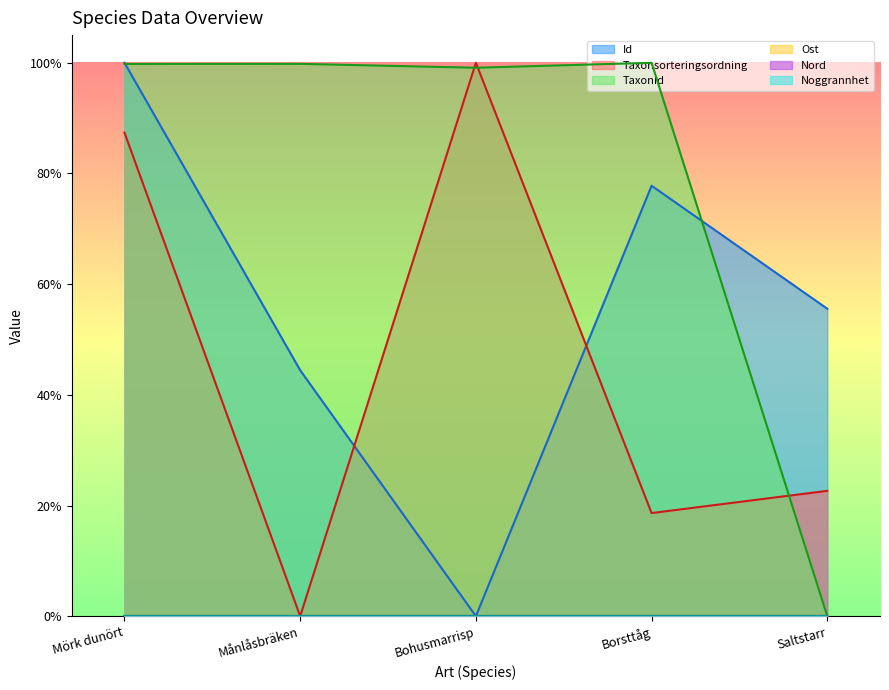

Which label corresponds to the largest value in the chart?

Mörk dunört